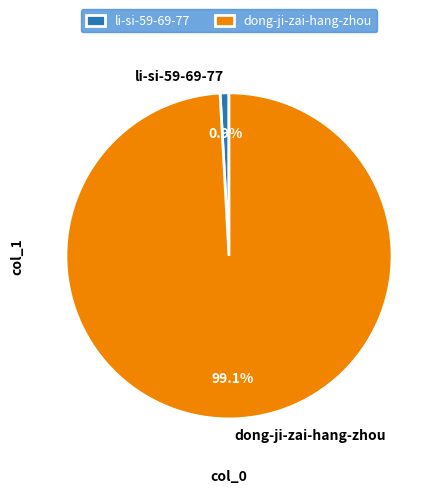

What percentage is the li-si-59-69-77 slice, to the nearest percent?

1%